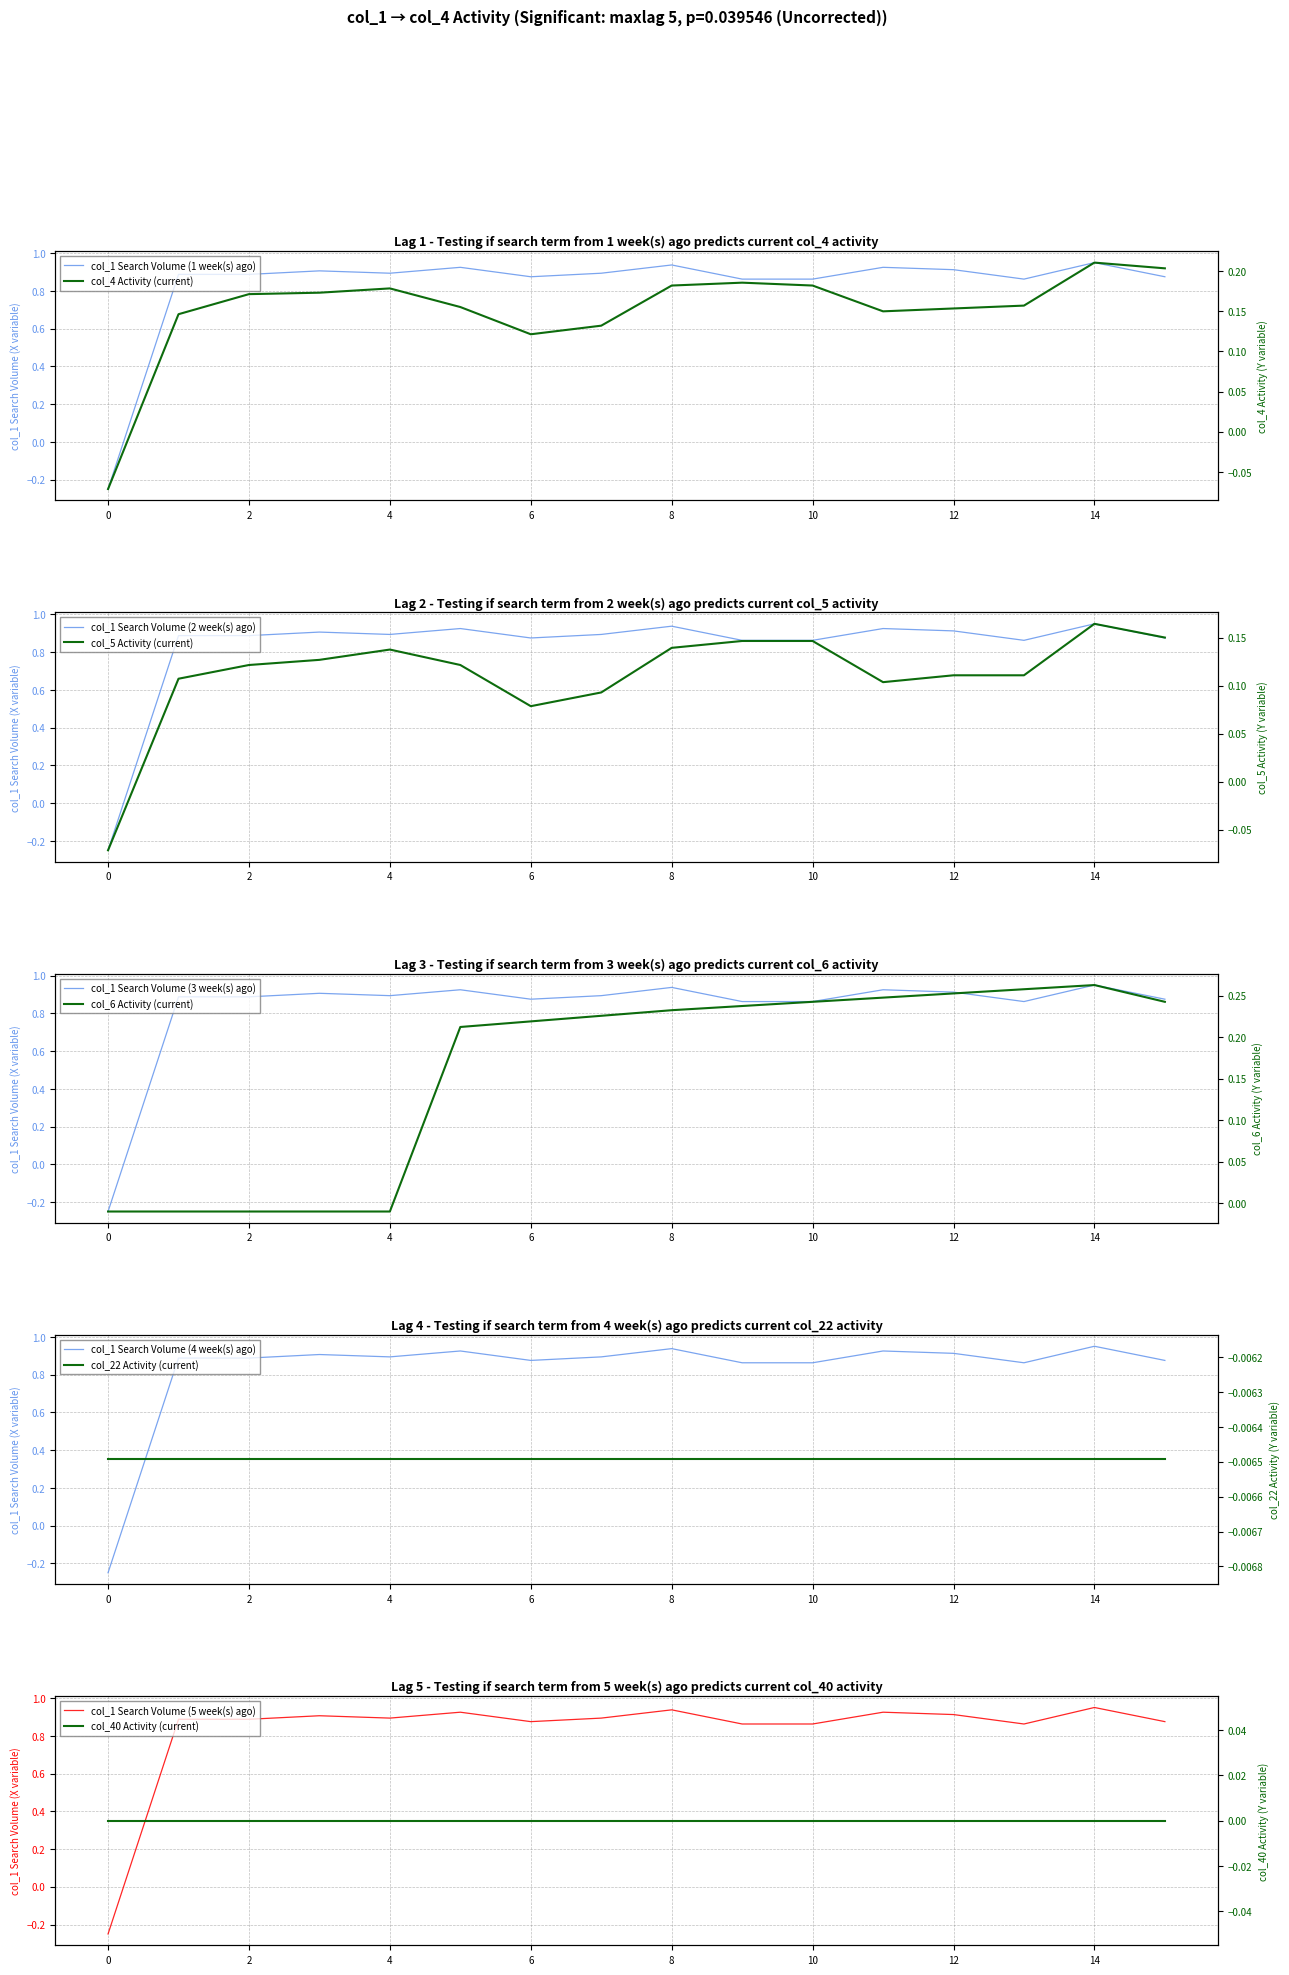

At which category is the sum across all series the highest?

14